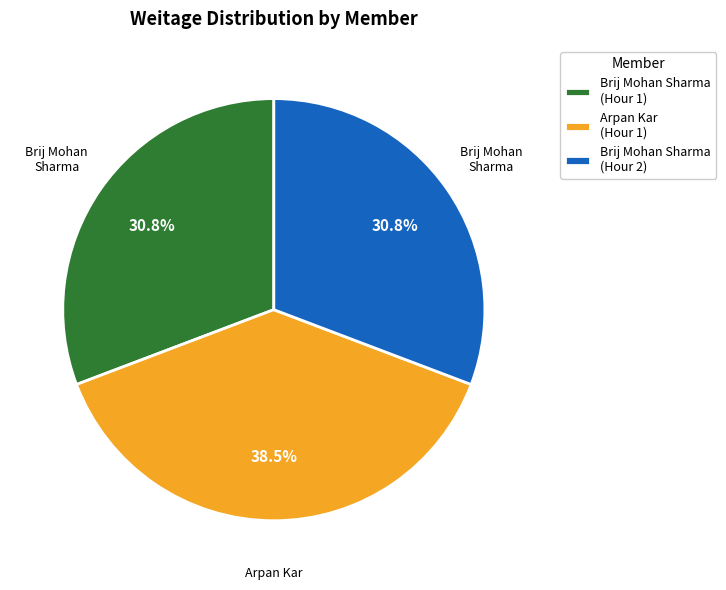

Does any single category account for the majority?

No